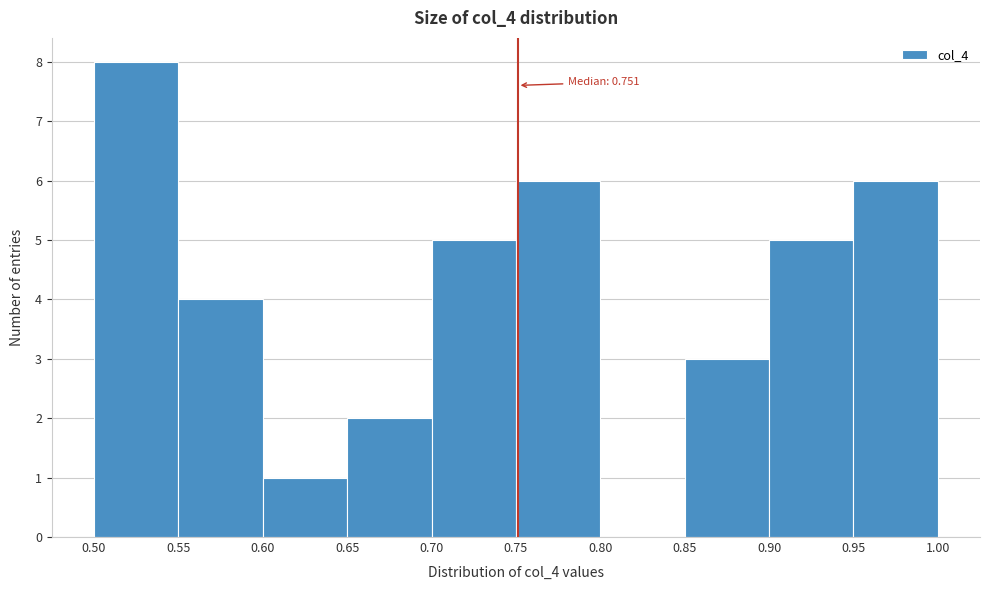

Which range on the x-axis has the tallest bar?

0.50 to 0.55